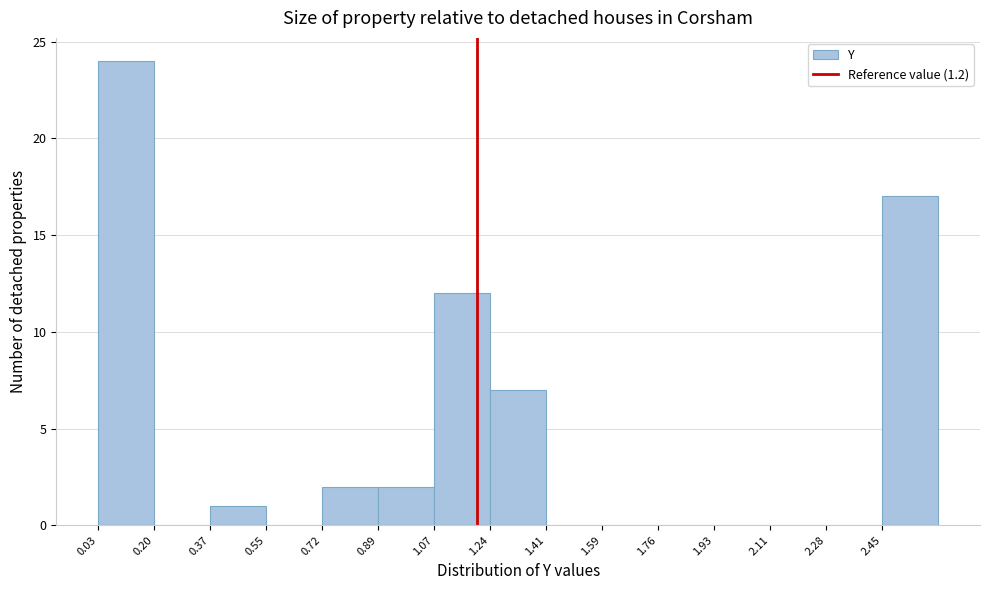

Reading left to right, transcribe this chart: for each bar, give the range it covers on the x-axis and its height. Neither the bar edges nor the heights are printed on the chart, so give them approximately, as read against the axes.

0.02 to 0.20: 24
0.20 to 0.38: 0
0.38 to 0.54: 1
0.54 to 0.72: 0
0.72 to 0.90: 2
0.90 to 1.06: 2
1.06 to 1.24: 12
1.24 to 1.42: 7
1.42 to 1.58: 0
1.58 to 1.76: 0
1.76 to 1.94: 0
1.94 to 2.10: 0
2.10 to 2.28: 0
2.28 to 2.46: 0
2.46 to 2.62: 17